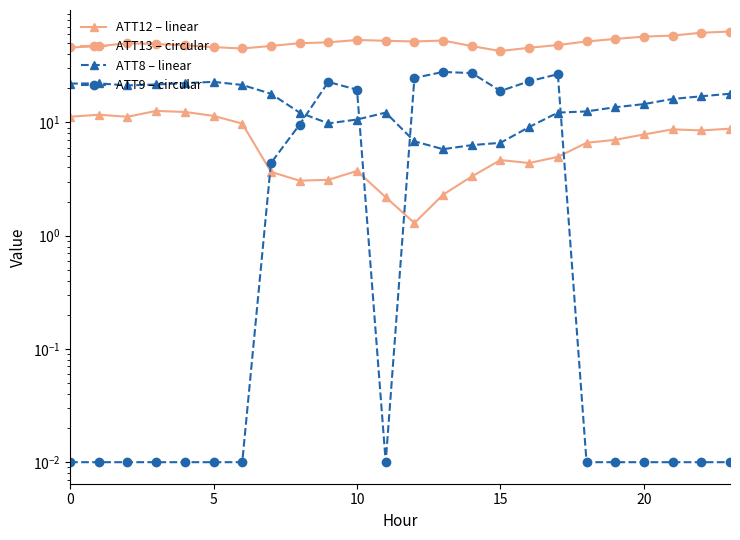

Which series has the largest range (max minus min)?

ATT9 – circular